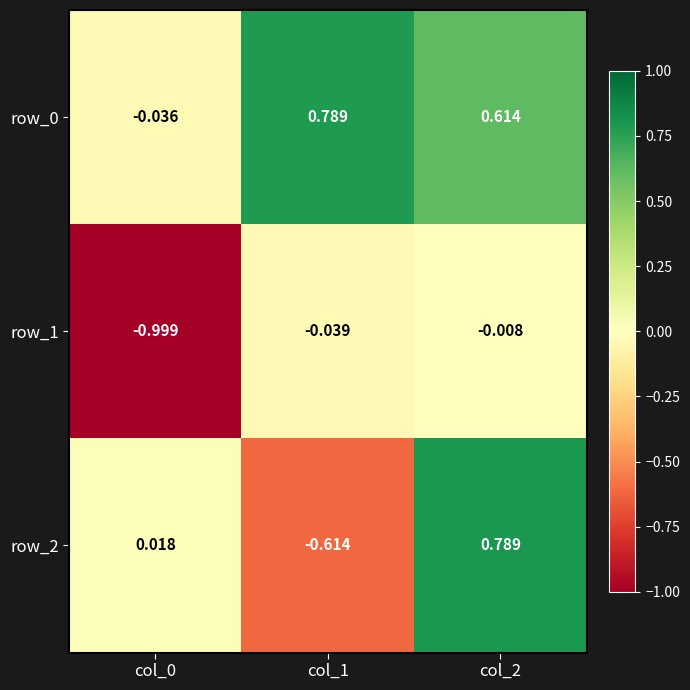

How many data points in row_0 are above 0?

2